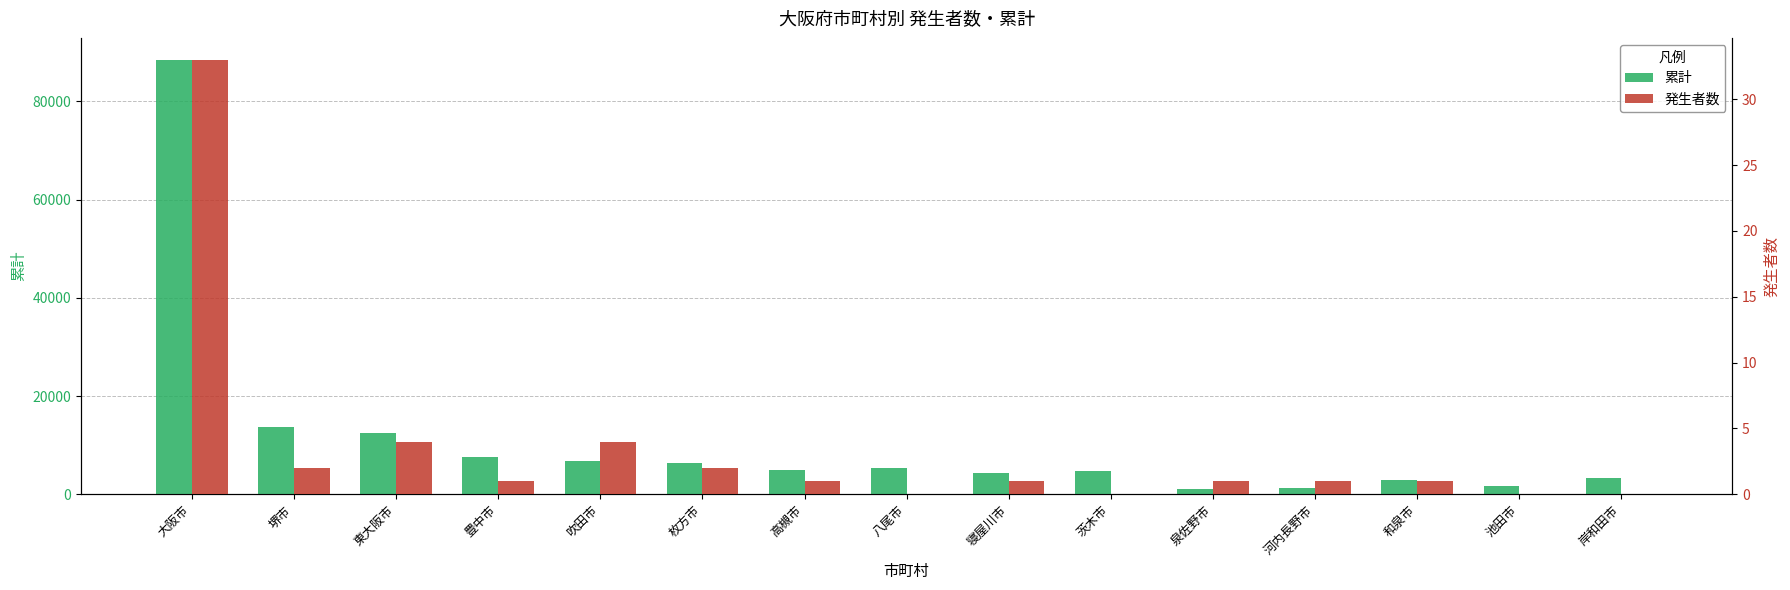

What is the sum of all 発生者数 values?

51